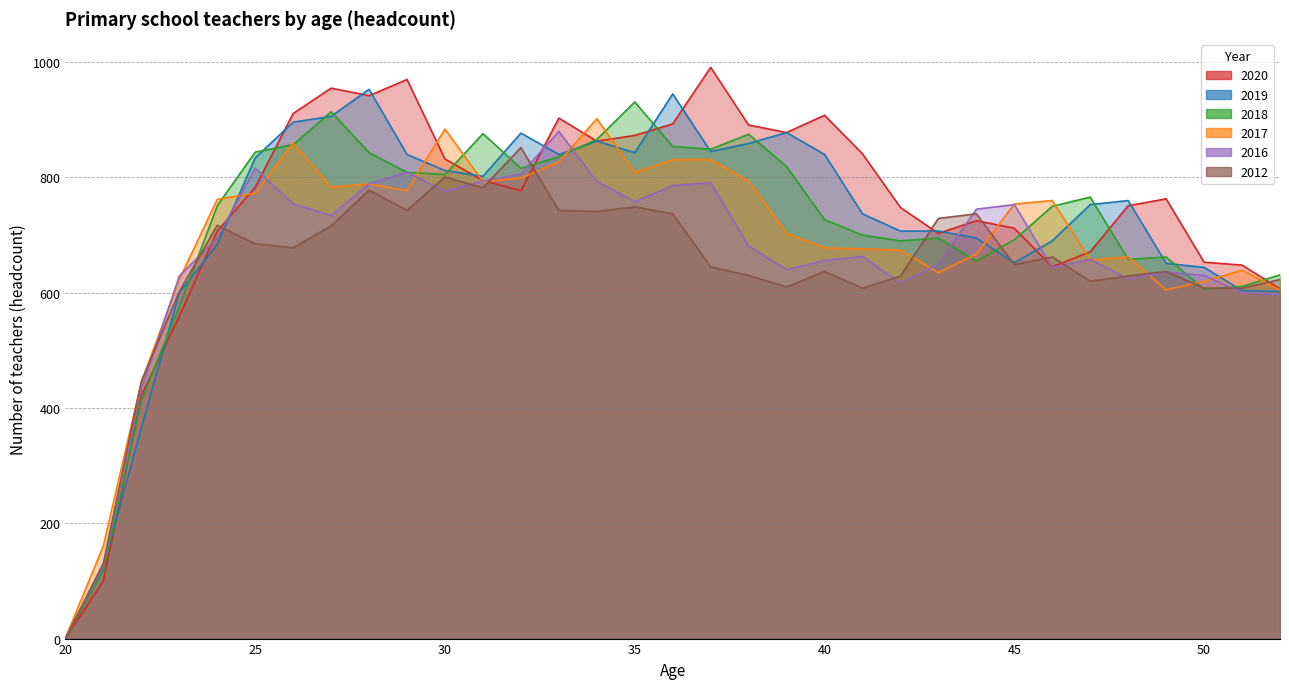

At how many categories does at least one series exceed 935?

5